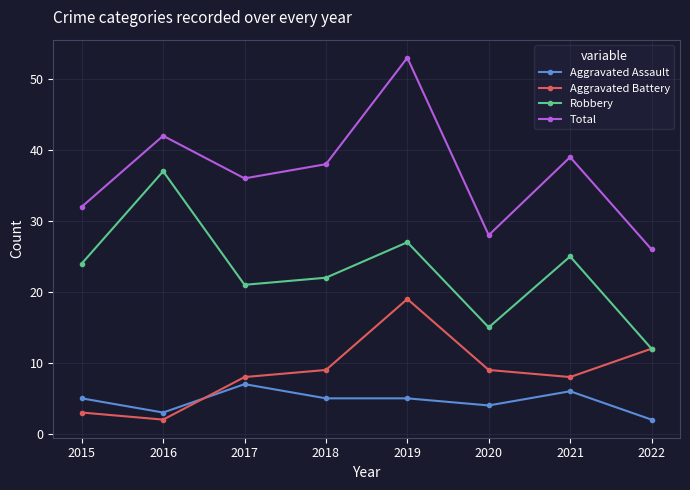

What are all the series names shown in the legend?

Aggravated Assault, Aggravated Battery, Robbery, Total